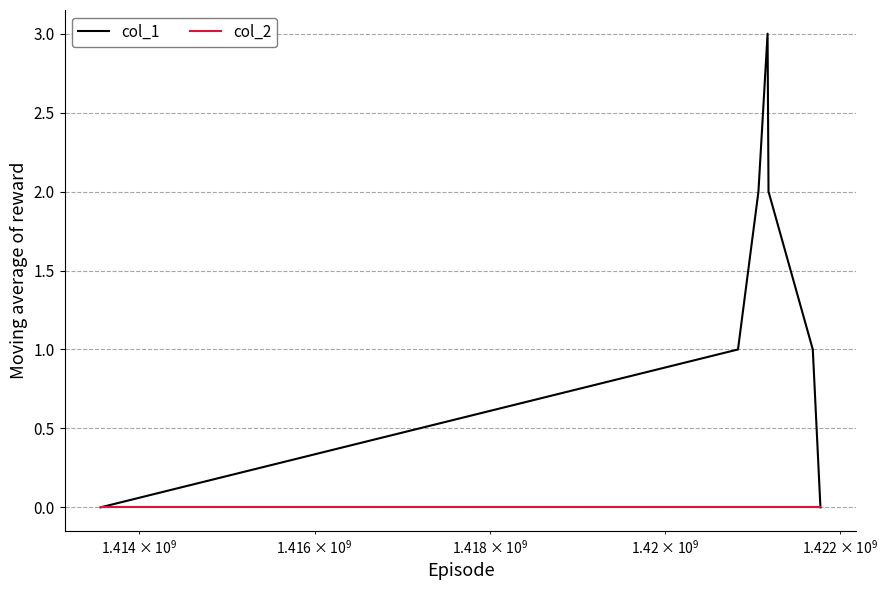

Which series has the widest spread of values?

col_1